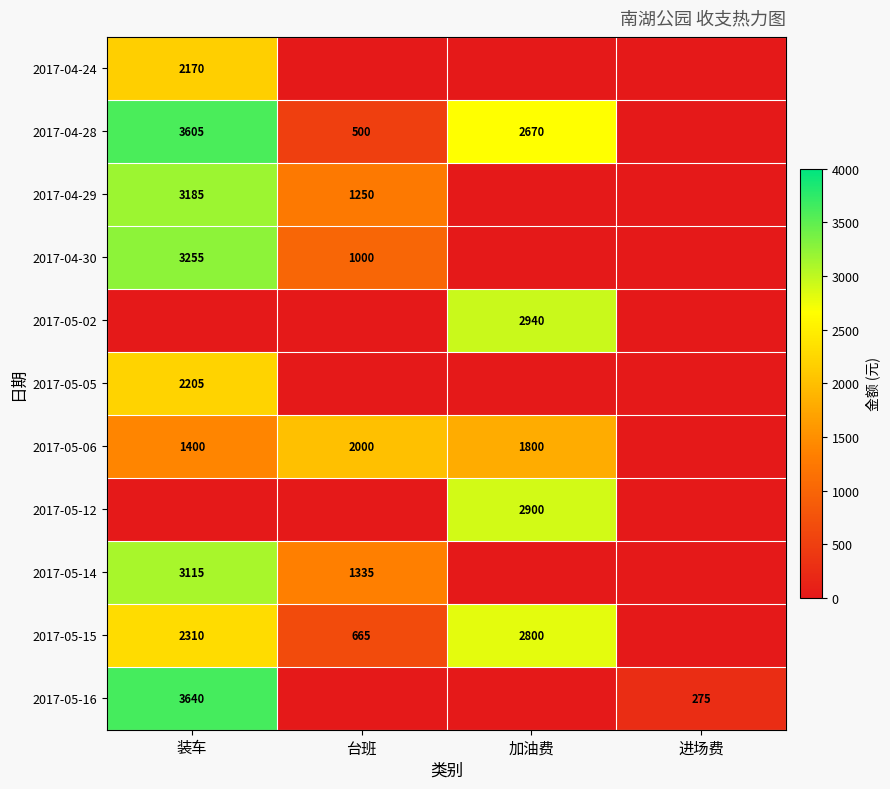

What is the difference between the 2017-04-28 values at 加油费 and 装车?

935